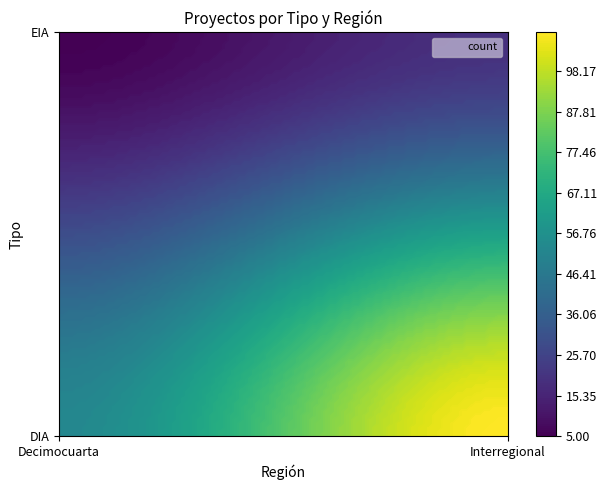

List the labels in order of Decimocuarta value, smallest first.

EIA, DIA